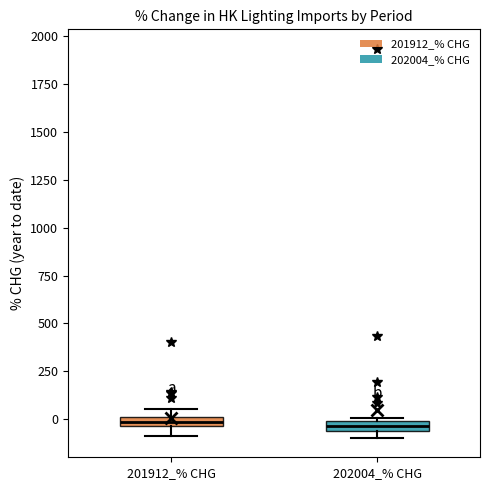

Where is the lower edge of the box for 202004_% CHG on the y-axis? The values are not printed on the chart, so give them approximately, as read against the axis.

-50